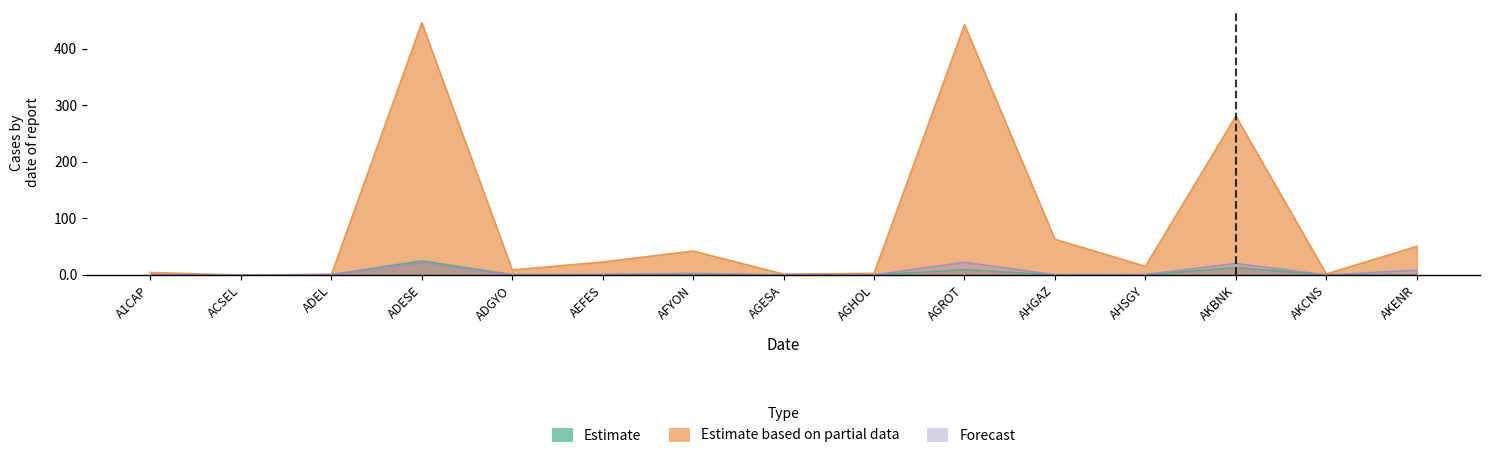

Read the Forecast value at AGESA.

0.1